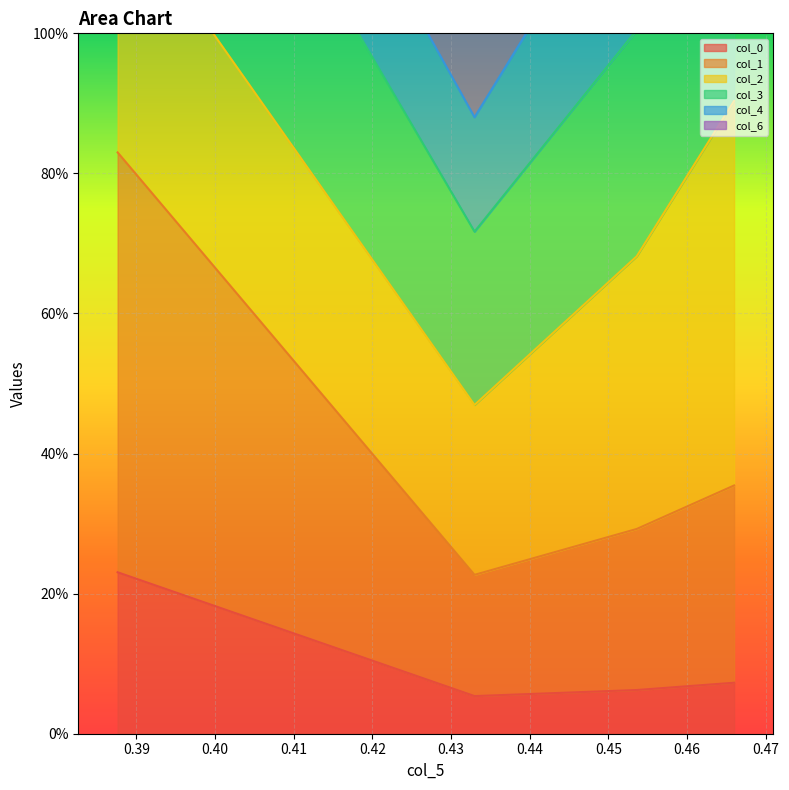

The col_1 series shows 0.5 at 0.38. True or false?

False